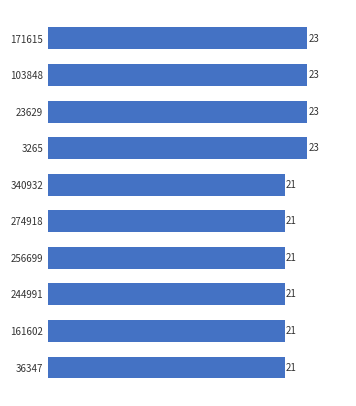

What is the value of the 8th bar from the top?

21